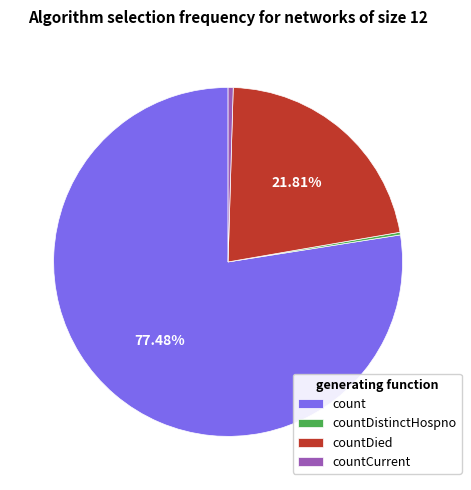

The count slice represents 66% of the pie. True or false?

False